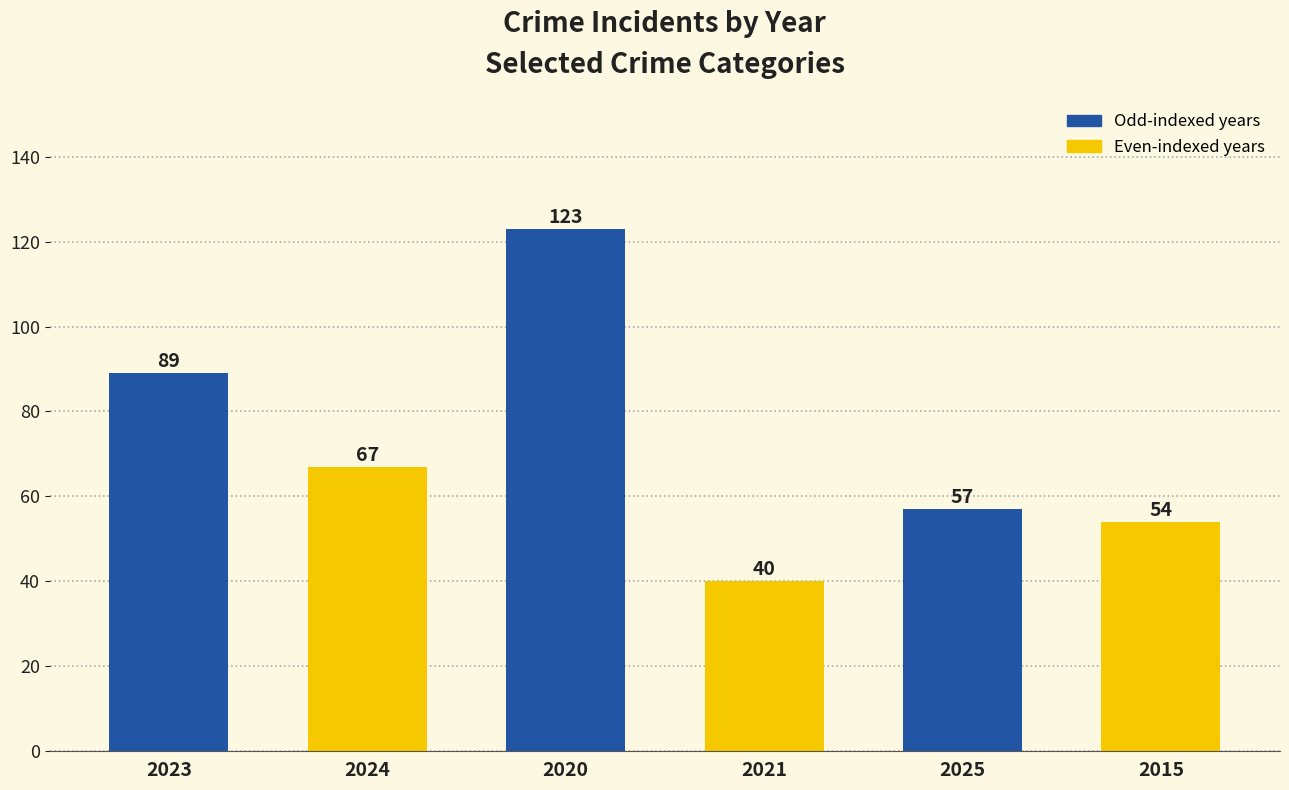

Reading left to right, what are all the values shown in this chart?

2023=89	2024=67	2020=123	2021=40	2025=57	2015=54